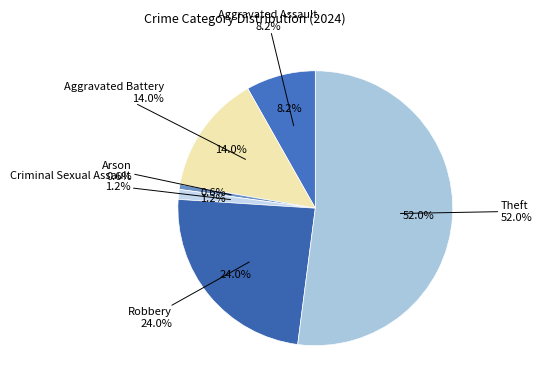

The Criminal Sexual Assault slice represents 1% of the pie. True or false?

True